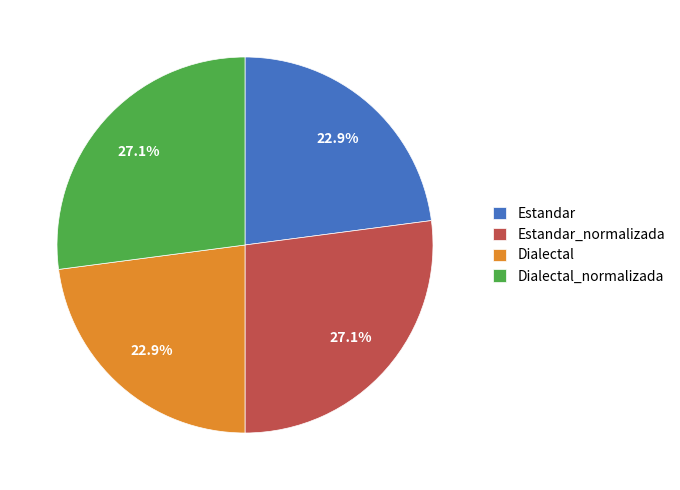

How many segments does this pie chart have?

4